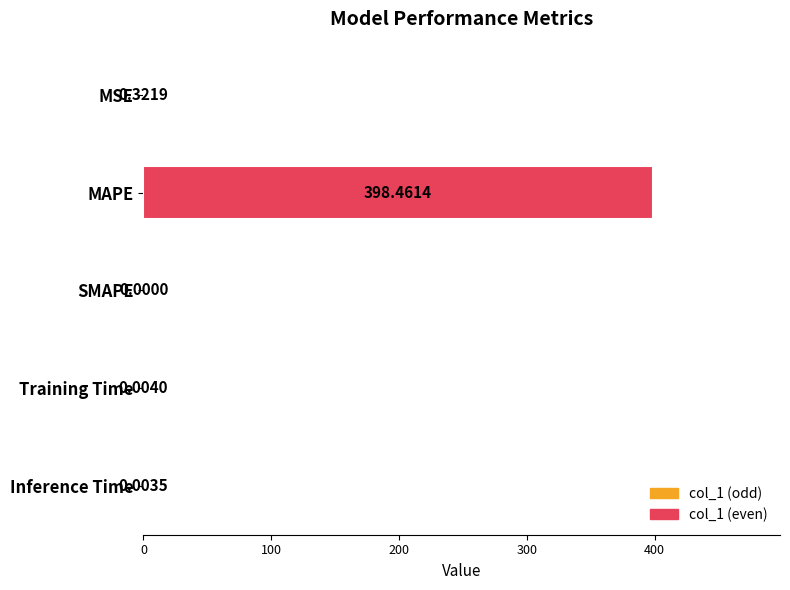

What is the average value?

79.8